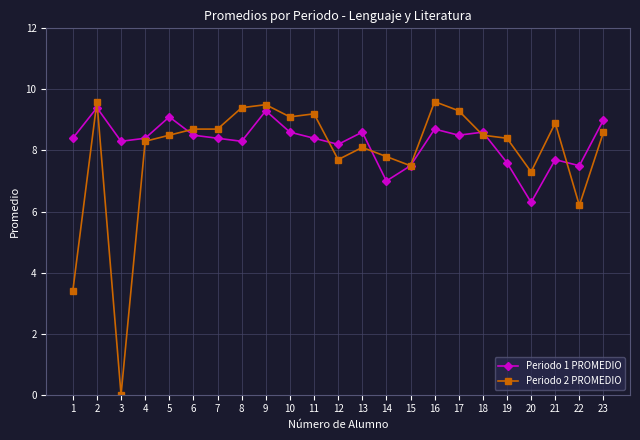

Does the chart display data point markers on the line(s)?

Yes